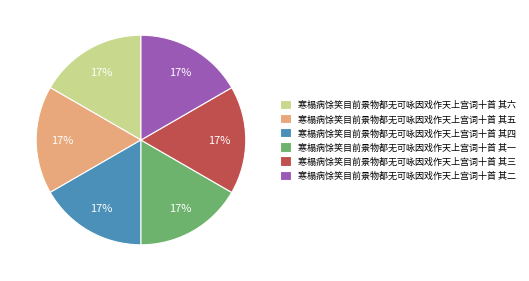

To the nearest percent, what portion does 寒榻病馀笑目前景物都无可咏因戏作天上宫词十首 其三 represent?

17%